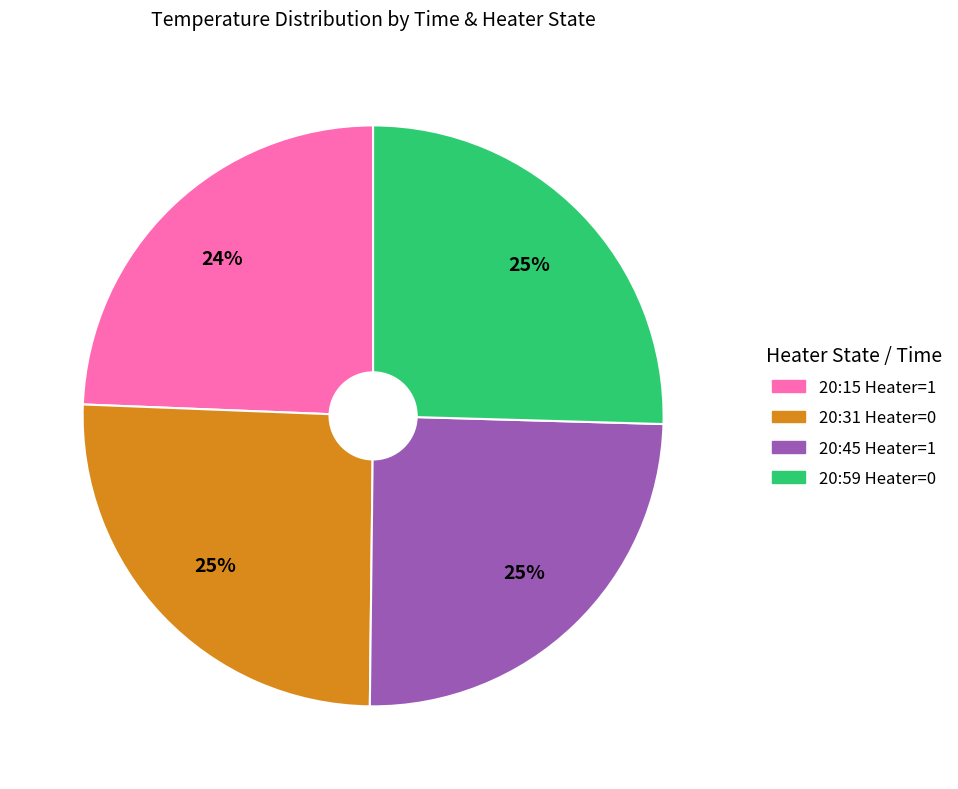

To the nearest percent, what percentage of the pie is 20:15 Heater=1?

24%